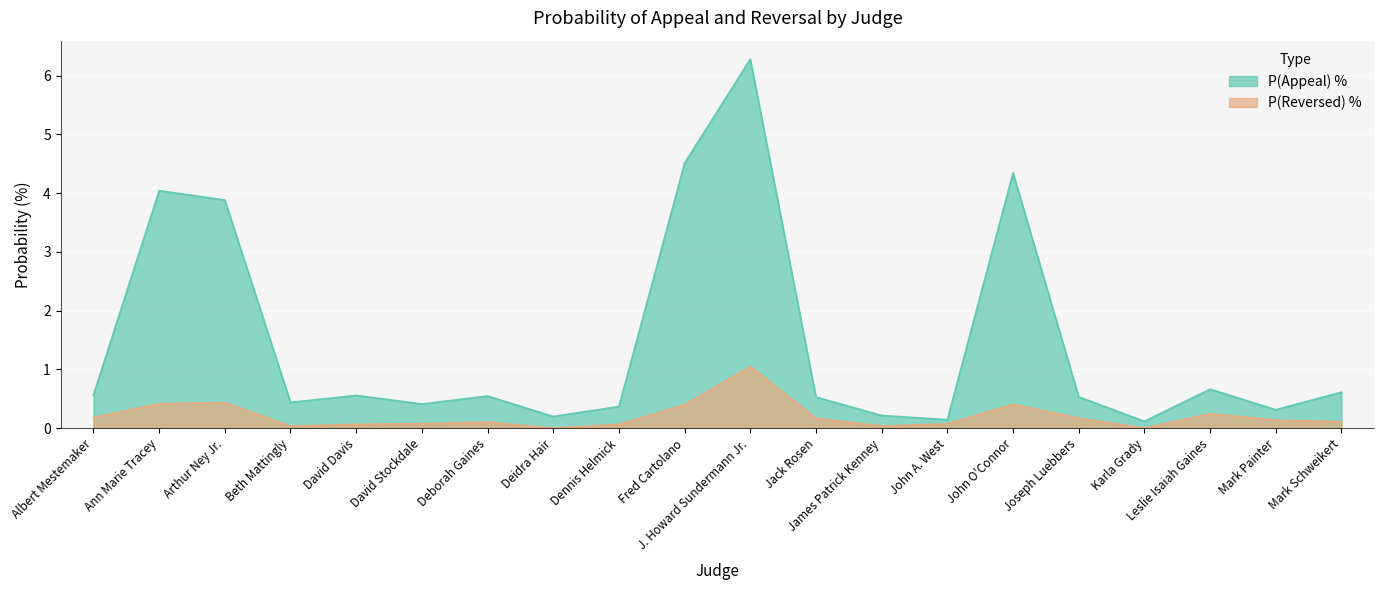

Is it true that P(Appeal) % equals 0.2 at Jack Rosen?

False